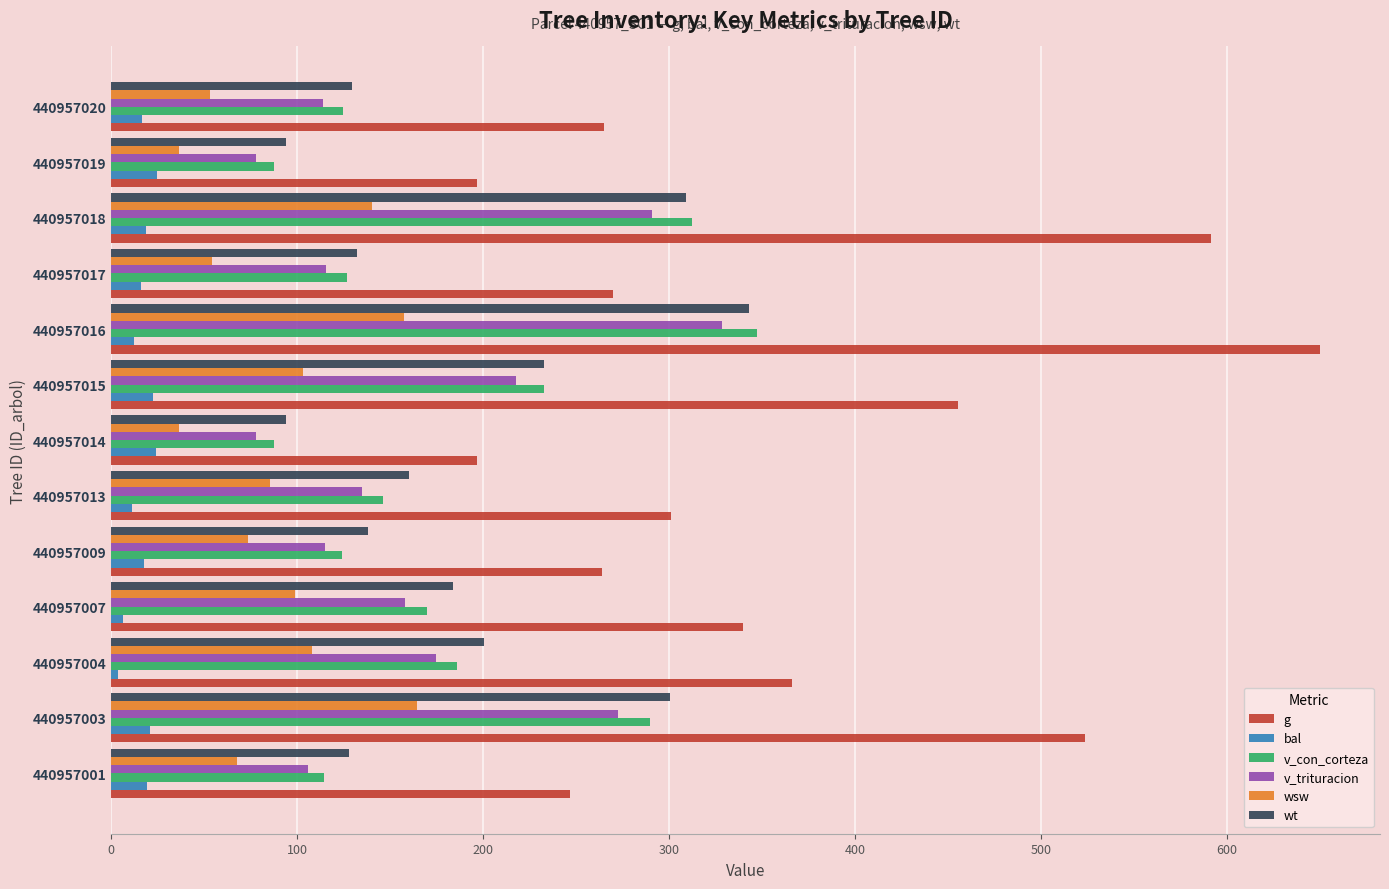

True or false: v_con_corteza has a value of 491.0 at 440957018.

False